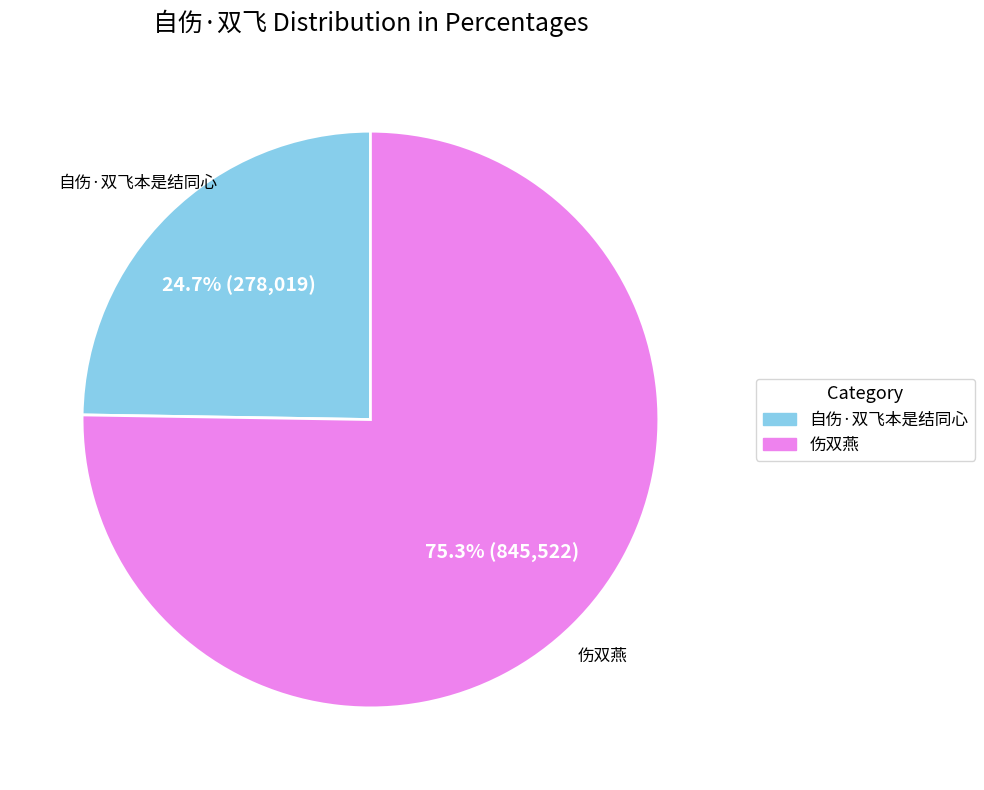

Is it true that 伤双燕 is 66% of the pie?

False